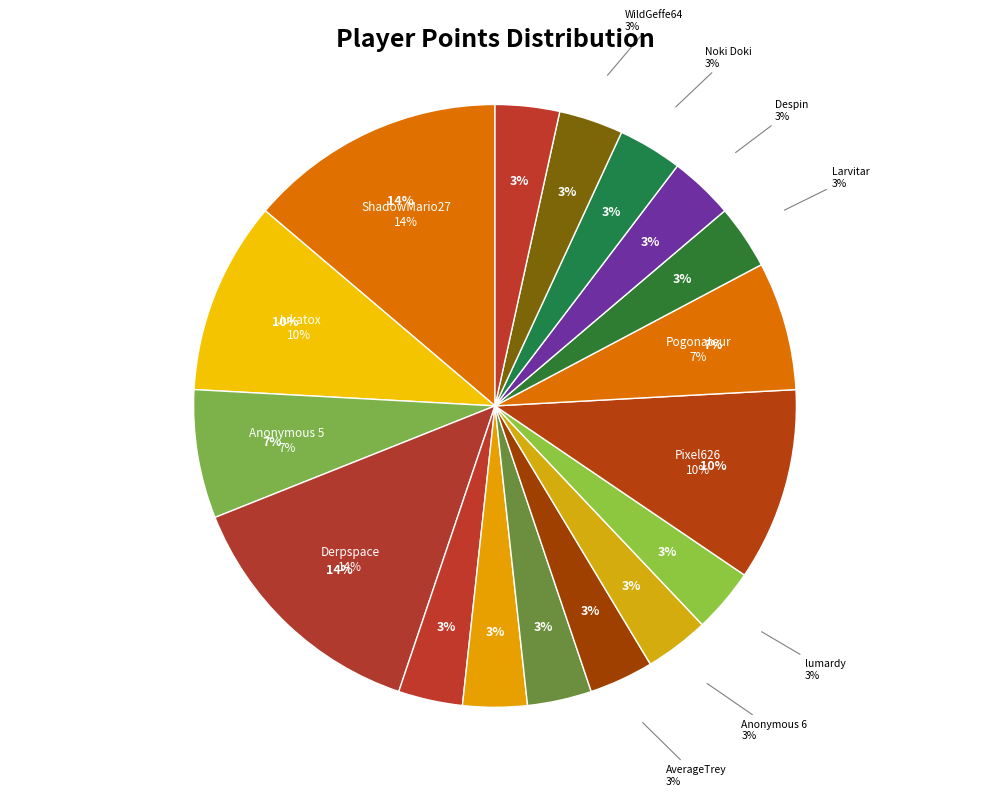

To the nearest percent, what portion does Anonymous 6 represent?

3%